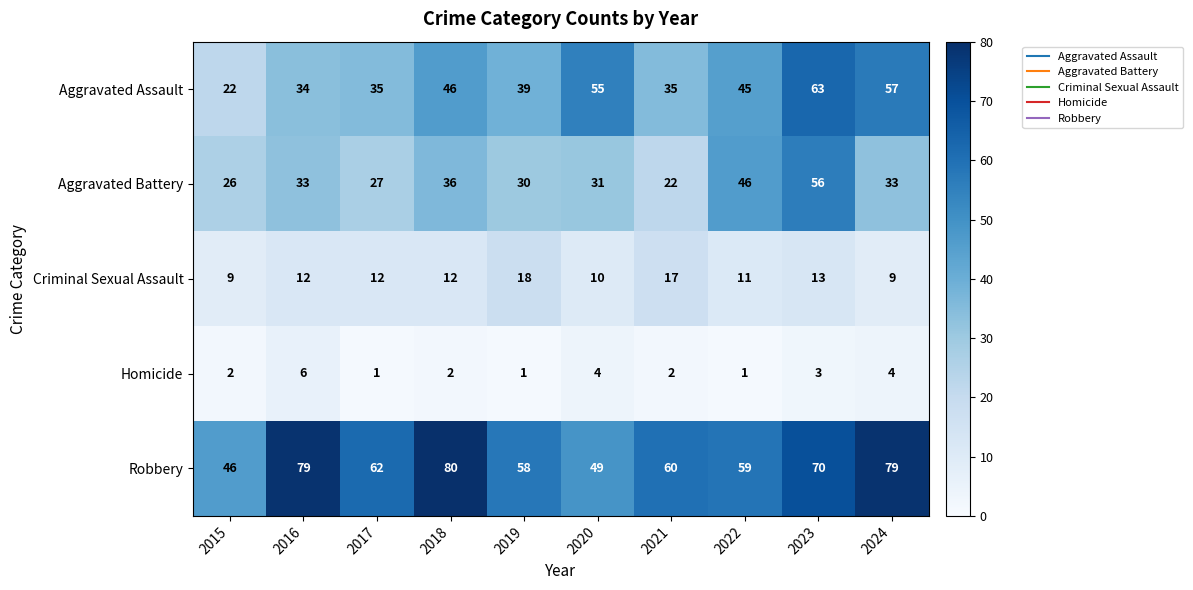

At which category is the sum across all series the highest?

2023